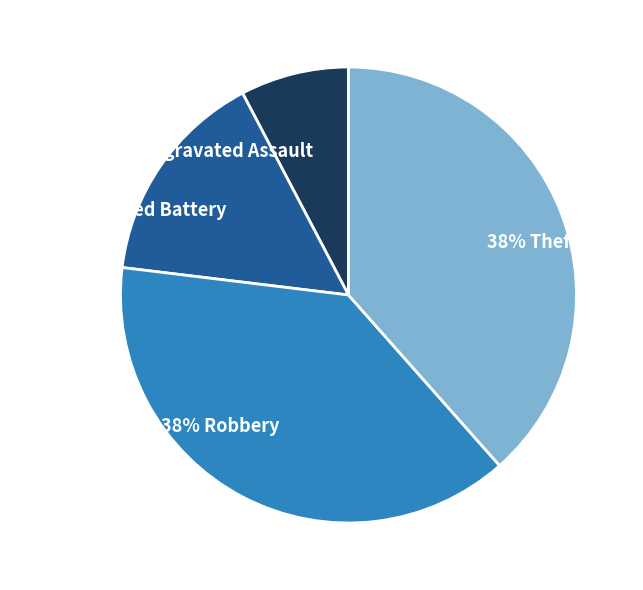

Is there any slice that represents more than half of the pie?

No